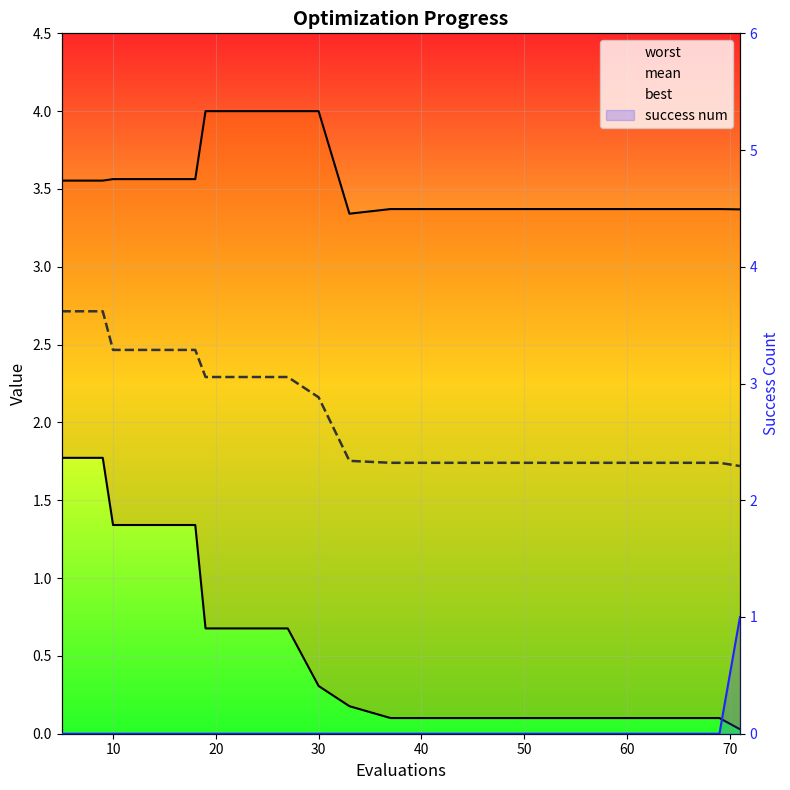

Reading left to right, what are all the values shown in this chart?

worst: 3.6	3.6	3.6	3.6	3.6	4.0	4.0	4.0	4.0	3.3	3.4	3.4	3.4	3.4	3.4	3.4	3.4	3.4	3.4	3.4
mean: 2.7	2.7	2.5	2.5	2.5	2.3	2.3	2.3	2.2	1.8	1.7	1.7	1.7	1.7	1.7	1.7	1.7	1.7	1.7	1.7
best: 1.8	1.8	1.3	1.3	1.3	0.7	0.7	0.7	0.3	0.2	0.1	0.1	0.1	0.1	0.1	0.1	0.1	0.1	0.1	0.0
success num: 0.0	0.0	0.0	0.0	0.0	0.0	0.0	0.0	0.0	0.0	0.0	0.0	0.0	0.0	0.0	0.0	0.0	0.0	0.0	1.0